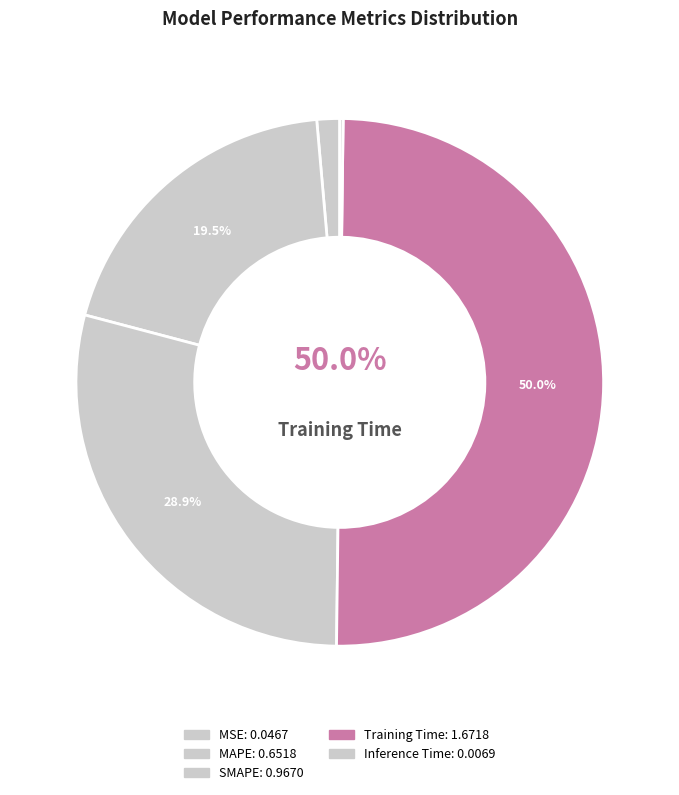

What percentage is the SMAPE slice, to the nearest percent?

29%